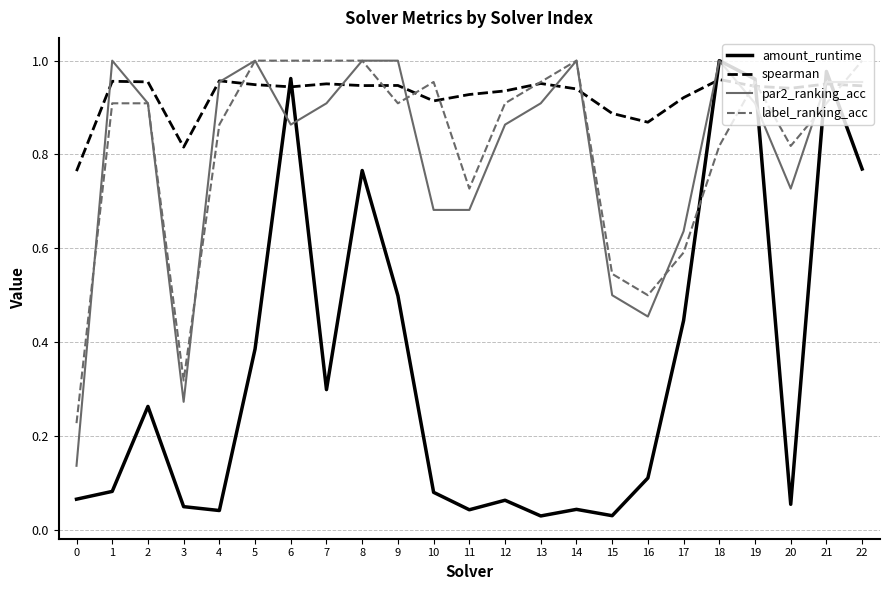

What is the total value across all series at 6?

3.8